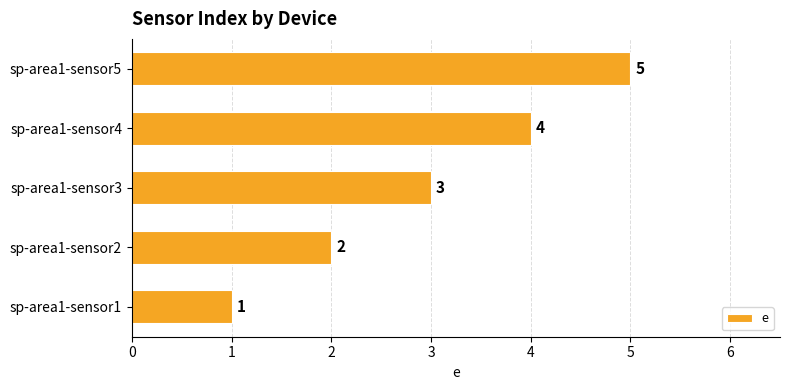

At which label is the value closest to 3?

sp-area1-sensor3